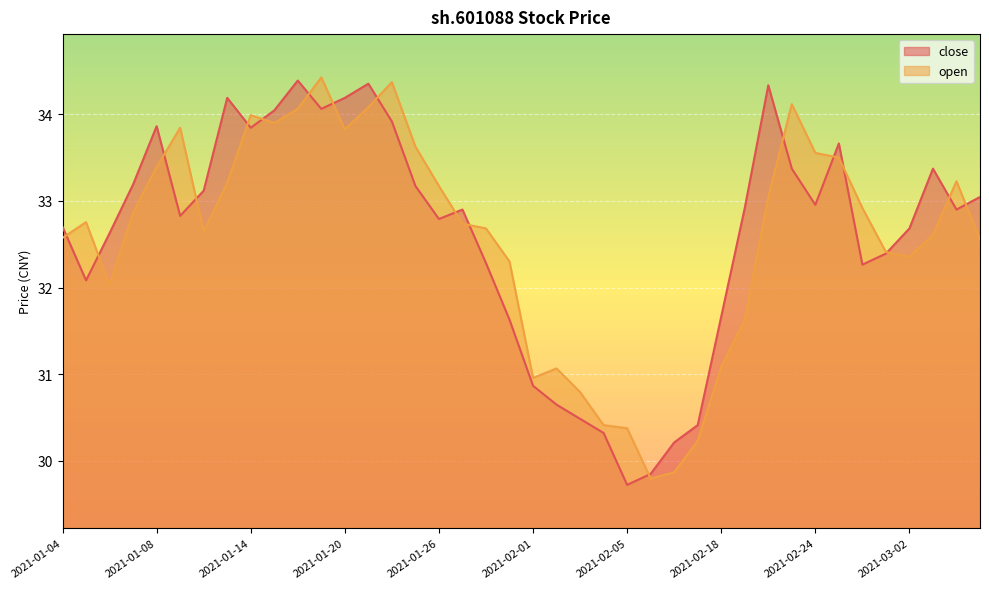

What is the smallest value displayed?

29.7